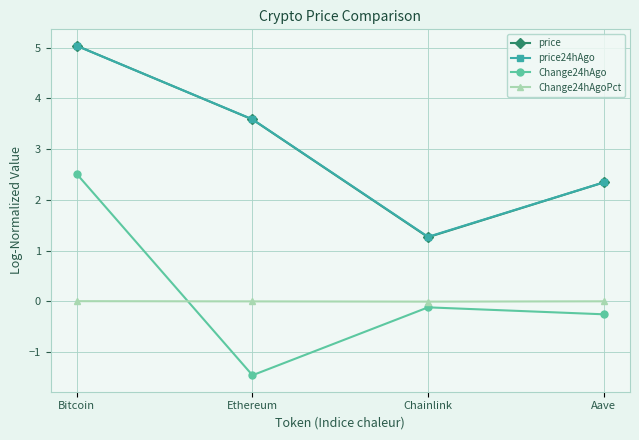

What is the label of the 4th point from the right?

Bitcoin